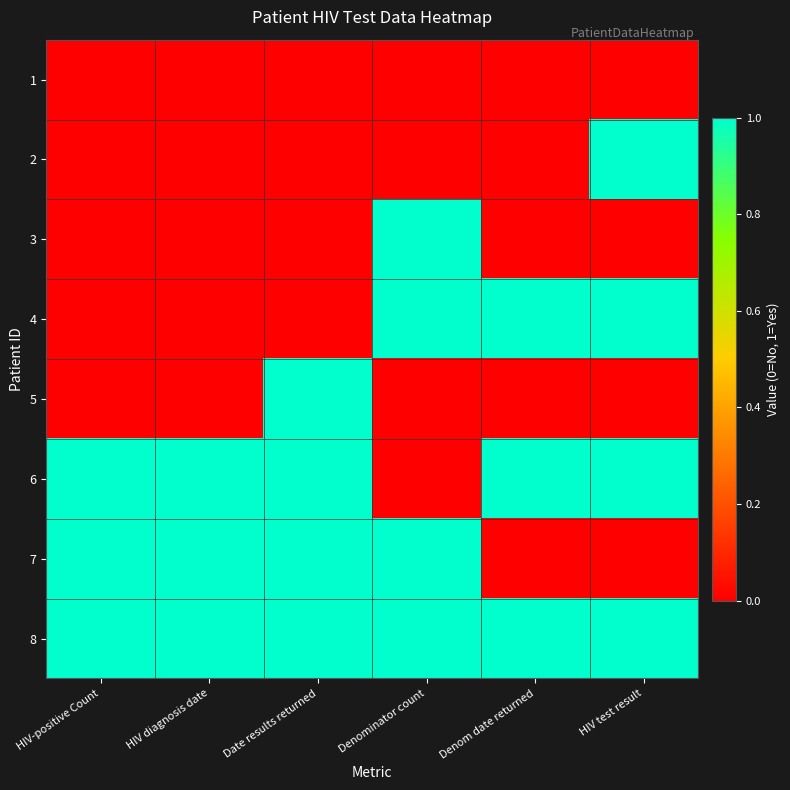

Between Date results returned and HIV test result, which series saw the biggest shift?

2